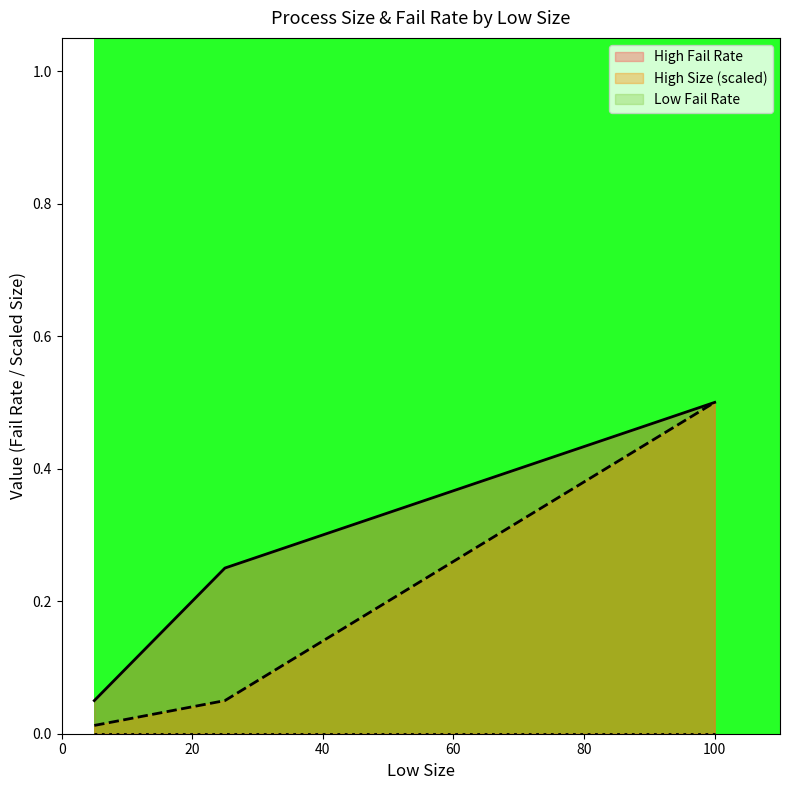

How many lines are shown in the chart?

3